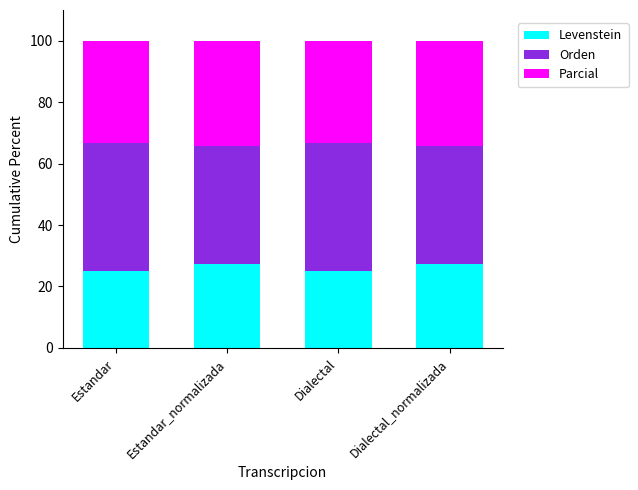

What is the maximum value for Levenstein?

27.5